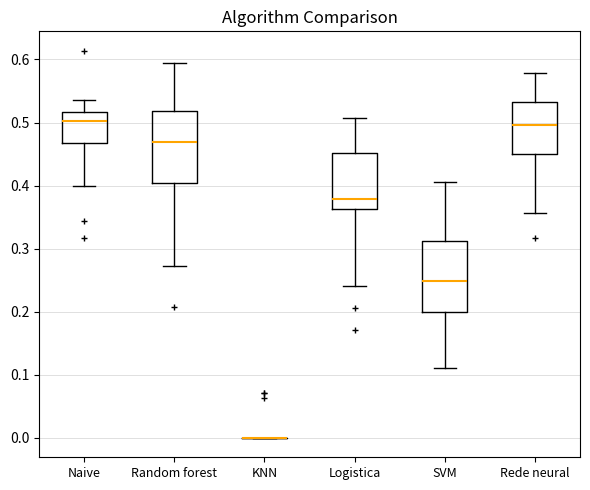

Reading left to right, transcribe this box plot: for each box, give where its median line is, the range the box spans, and where its two whiskers end, as read against the y-axis. The values are not printed on the chart, so give them approximately, as read against the axis.

Naive: median 0.50, box 0.47 to 0.52, whiskers 0.40 to 0.54
Random forest: median 0.47, box 0.40 to 0.52, whiskers 0.27 to 0.60
KNN: box collapsed to a line at 0.00, whiskers 0.00 to 0.00
Logistica: median 0.38, box 0.36 to 0.45, whiskers 0.24 to 0.51
SVM: median 0.25, box 0.20 to 0.31, whiskers 0.11 to 0.41
Rede neural: median 0.50, box 0.45 to 0.53, whiskers 0.36 to 0.58